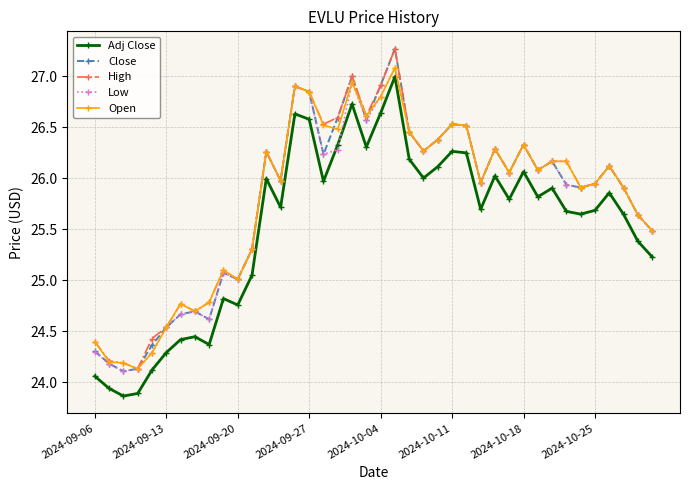

True or false: High and Adj Close intersect in this chart.

False